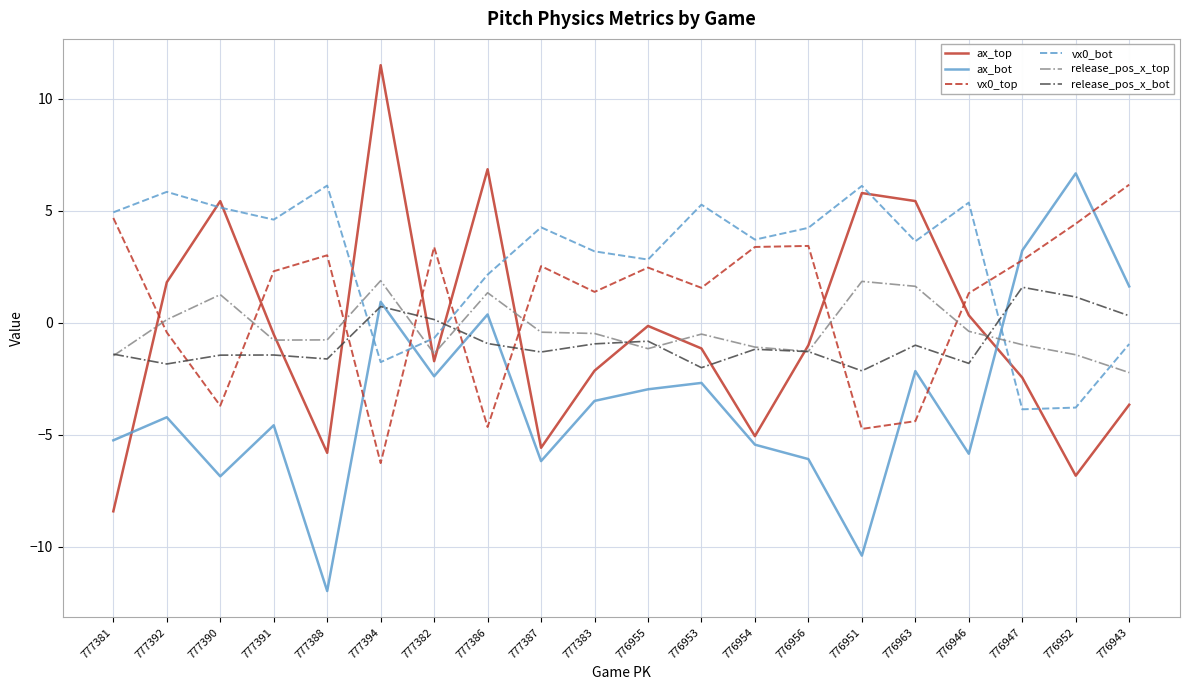

True or false: vx0_bot has a value of 2.2 at 777386.

True